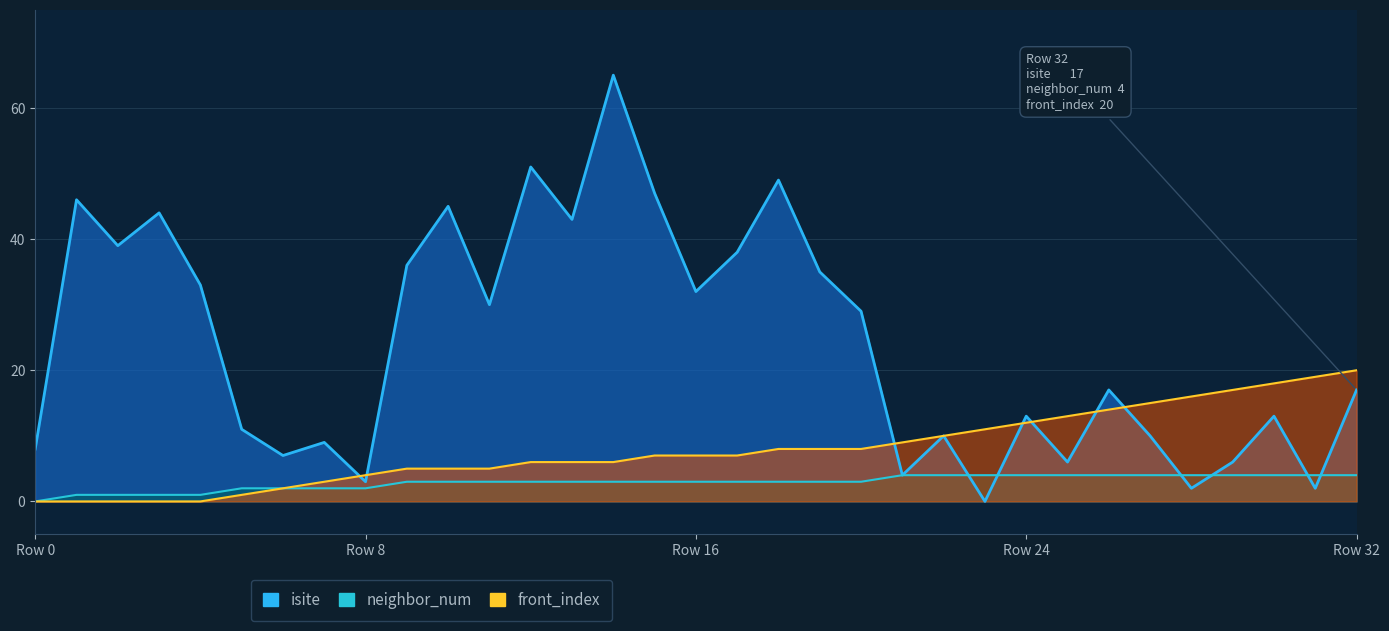

List the series in order of their peak value, highest first.

isite, front_index, neighbor_num